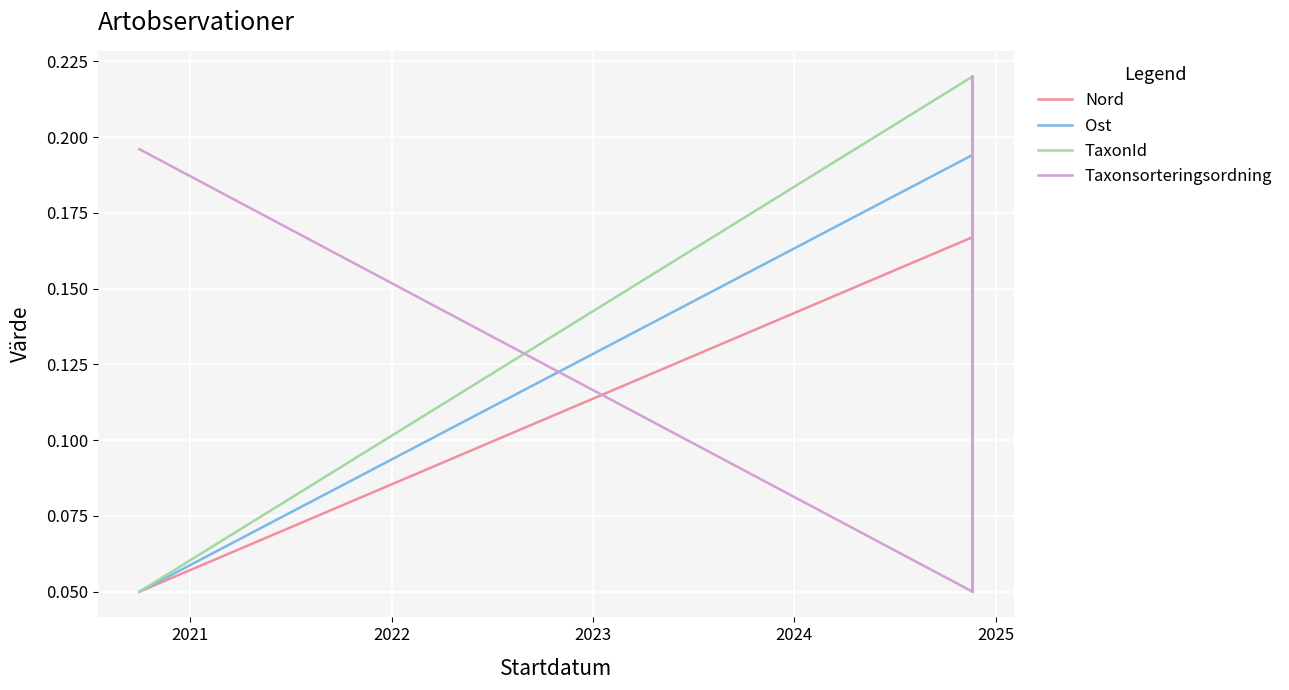

What is the value of the TaxonId point at the 3rd from the left?

0.2